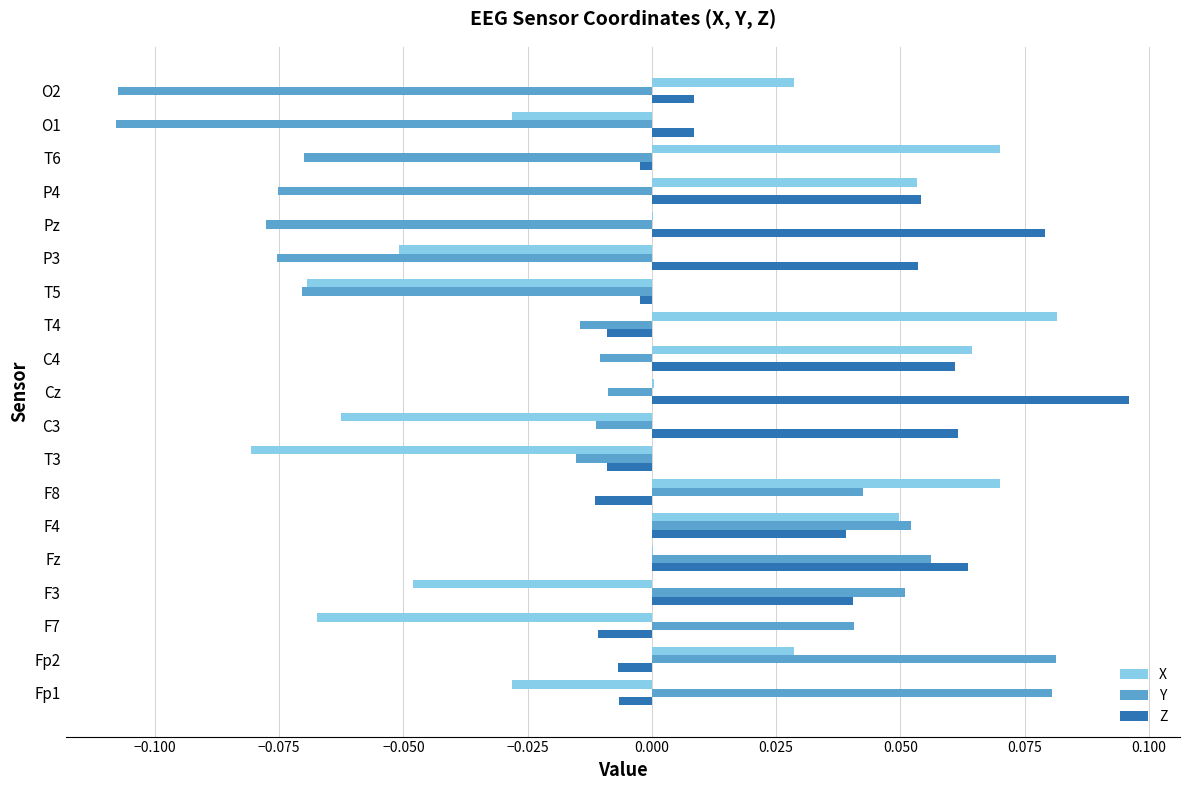

The Z series shows -0.0 at Fp2. True or false?

True